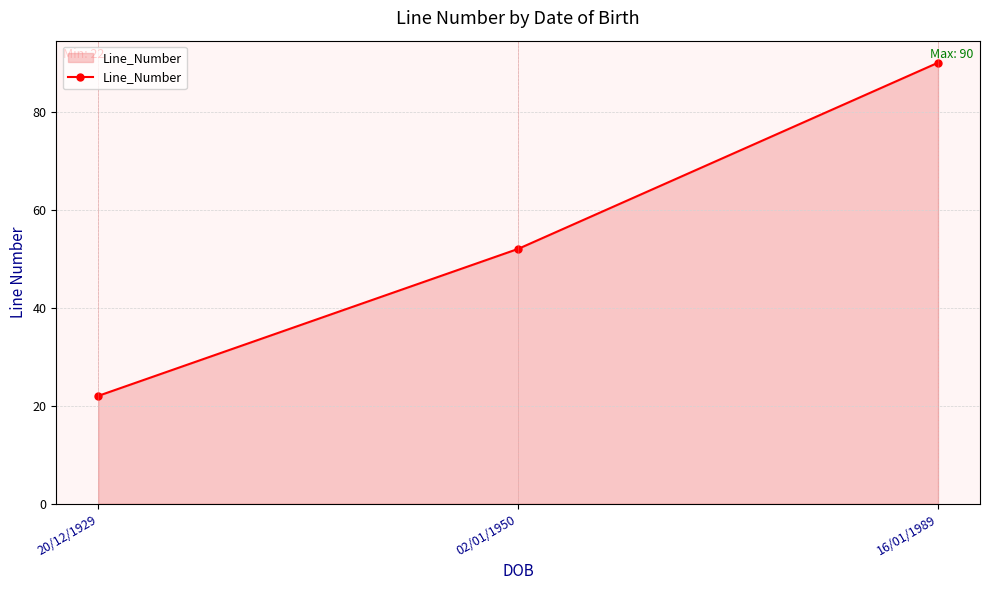

Is it true that the value at 16/01/1989 is 130?

False